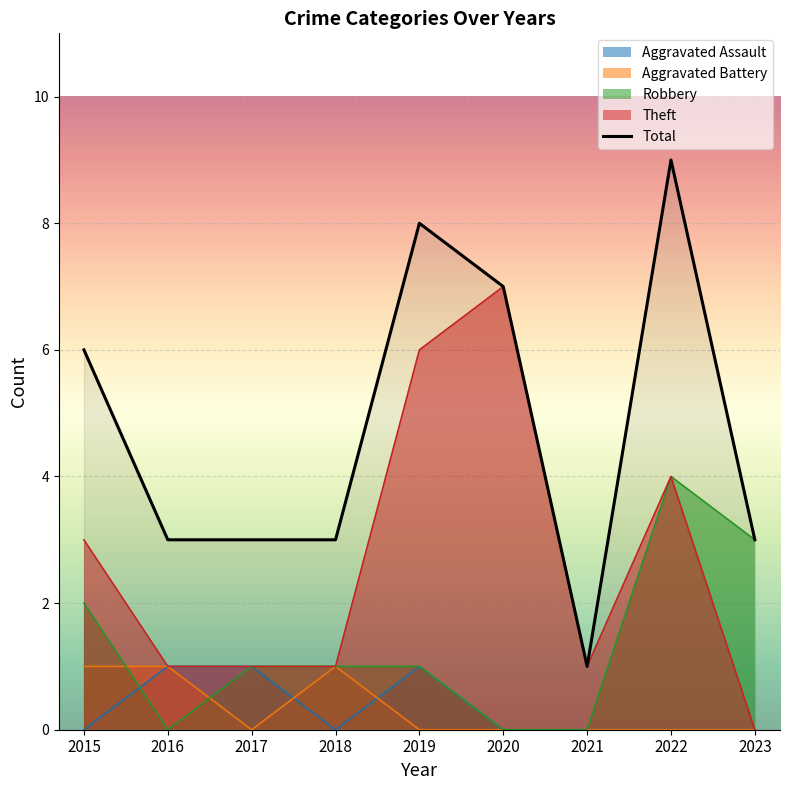

Rank the categories by value from highest to lowest.

2022, 2019, 2020, 2015, 2016, 2017, 2018, 2023, 2021